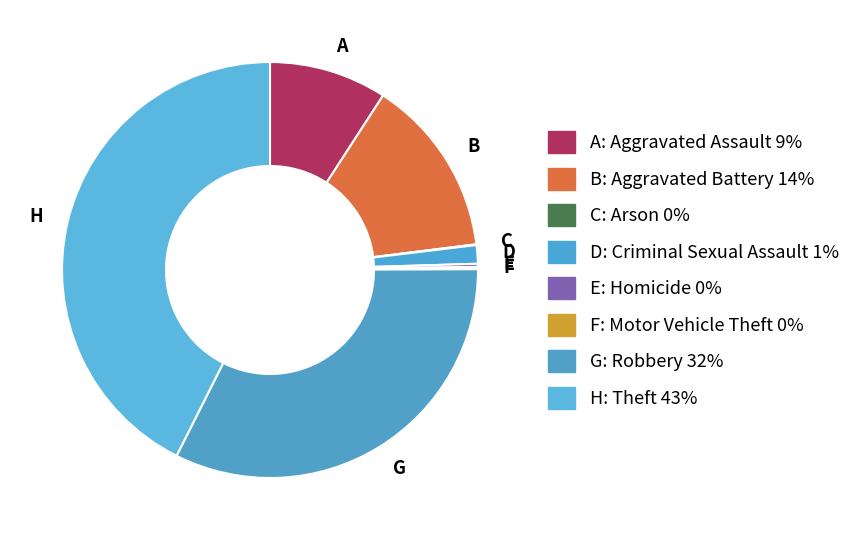

Is there a majority slice in this chart?

No